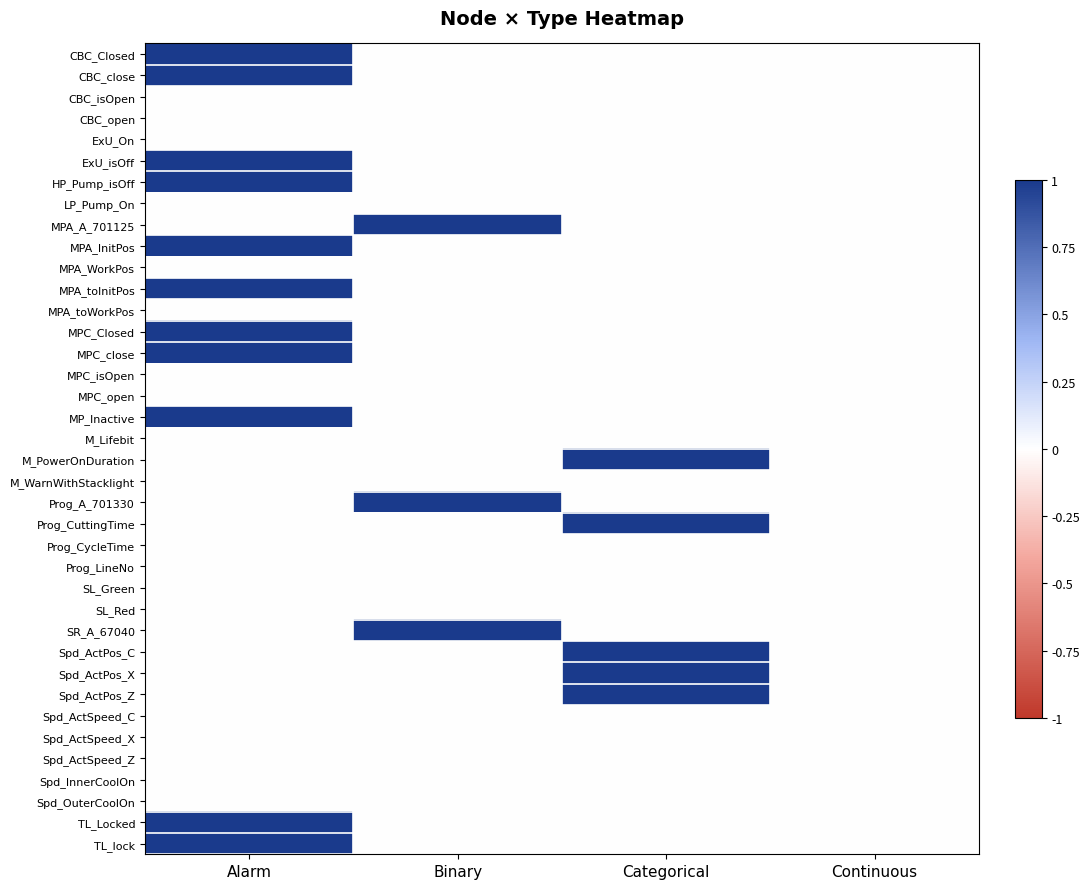

Reading left to right, what are all the values shown in this chart?

CBC_Closed: Alarm=1	Binary=0	Categorical=0	Continuous=0
CBC_close: Alarm=1	Binary=0	Categorical=0	Continuous=0
CBC_isOpen: Alarm=0	Binary=0	Categorical=0	Continuous=0
CBC_open: Alarm=0	Binary=0	Categorical=0	Continuous=0
ExU_On: Alarm=0	Binary=0	Categorical=0	Continuous=0
ExU_isOff: Alarm=1	Binary=0	Categorical=0	Continuous=0
HP_Pump_isOff: Alarm=1	Binary=0	Categorical=0	Continuous=0
LP_Pump_On: Alarm=0	Binary=0	Categorical=0	Continuous=0
MPA_A_701125: Alarm=0	Binary=1	Categorical=0	Continuous=0
MPA_InitPos: Alarm=1	Binary=0	Categorical=0	Continuous=0
MPA_WorkPos: Alarm=0	Binary=0	Categorical=0	Continuous=0
MPA_toInitPos: Alarm=1	Binary=0	Categorical=0	Continuous=0
MPA_toWorkPos: Alarm=0	Binary=0	Categorical=0	Continuous=0
MPC_Closed: Alarm=1	Binary=0	Categorical=0	Continuous=0
MPC_close: Alarm=1	Binary=0	Categorical=0	Continuous=0
MPC_isOpen: Alarm=0	Binary=0	Categorical=0	Continuous=0
MPC_open: Alarm=0	Binary=0	Categorical=0	Continuous=0
MP_Inactive: Alarm=1	Binary=0	Categorical=0	Continuous=0
M_Lifebit: Alarm=0	Binary=0	Categorical=0	Continuous=0
M_PowerOnDuration: Alarm=0	Binary=0	Categorical=1	Continuous=0
M_WarnWithStacklight: Alarm=0	Binary=0	Categorical=0	Continuous=0
Prog_A_701330: Alarm=0	Binary=1	Categorical=0	Continuous=0
Prog_CuttingTime: Alarm=0	Binary=0	Categorical=1	Continuous=0
Prog_CycleTime: Alarm=0	Binary=0	Categorical=0	Continuous=0
Prog_LineNo: Alarm=0	Binary=0	Categorical=0	Continuous=0
SL_Green: Alarm=0	Binary=0	Categorical=0	Continuous=0
SL_Red: Alarm=0	Binary=0	Categorical=0	Continuous=0
SR_A_67040: Alarm=0	Binary=1	Categorical=0	Continuous=0
Spd_ActPos_C: Alarm=0	Binary=0	Categorical=1	Continuous=0
Spd_ActPos_X: Alarm=0	Binary=0	Categorical=1	Continuous=0
Spd_ActPos_Z: Alarm=0	Binary=0	Categorical=1	Continuous=0
Spd_ActSpeed_C: Alarm=0	Binary=0	Categorical=0	Continuous=0
Spd_ActSpeed_X: Alarm=0	Binary=0	Categorical=0	Continuous=0
Spd_ActSpeed_Z: Alarm=0	Binary=0	Categorical=0	Continuous=0
Spd_InnerCoolOn: Alarm=0	Binary=0	Categorical=0	Continuous=0
Spd_OuterCoolOn: Alarm=0	Binary=0	Categorical=0	Continuous=0
TL_Locked: Alarm=1	Binary=0	Categorical=0	Continuous=0
TL_lock: Alarm=1	Binary=0	Categorical=0	Continuous=0